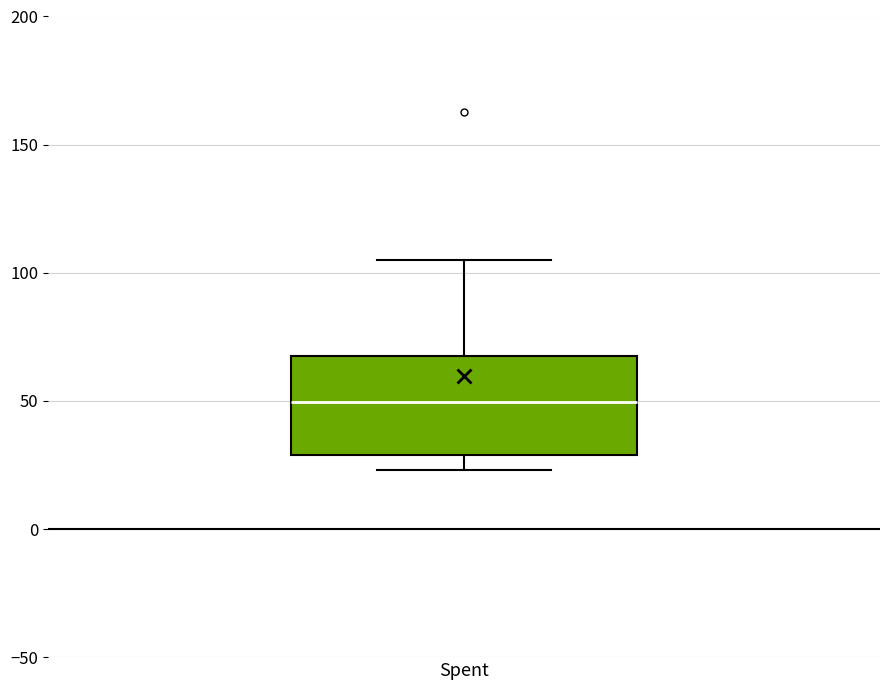

Where does the lower whisker of the box for Spent end on the y-axis? The values are not printed on the chart, so give them approximately, as read against the axis.

25